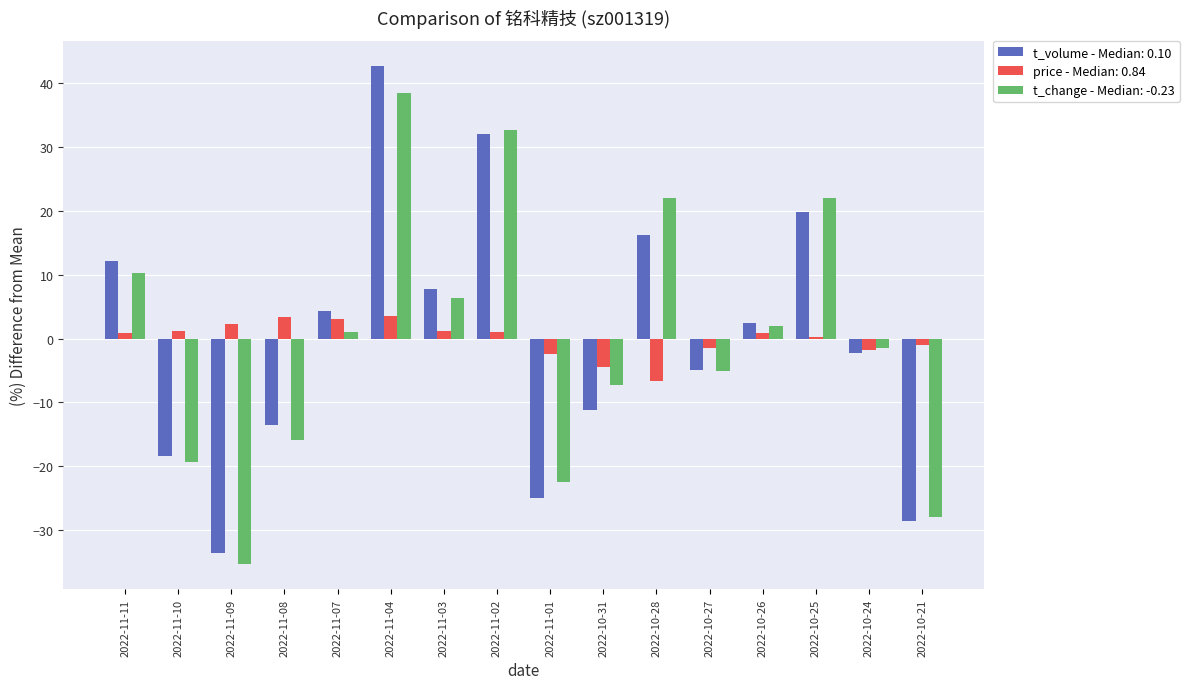

Rank the series at 2022-10-28 from lowest to highest value.

price - Median: 0.84, t_volume - Median: 0.10, t_change - Median: -0.23